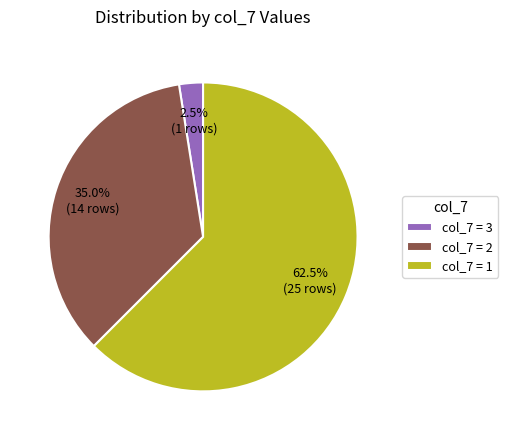

Which category has the biggest portion of the pie?

col_7 = 1